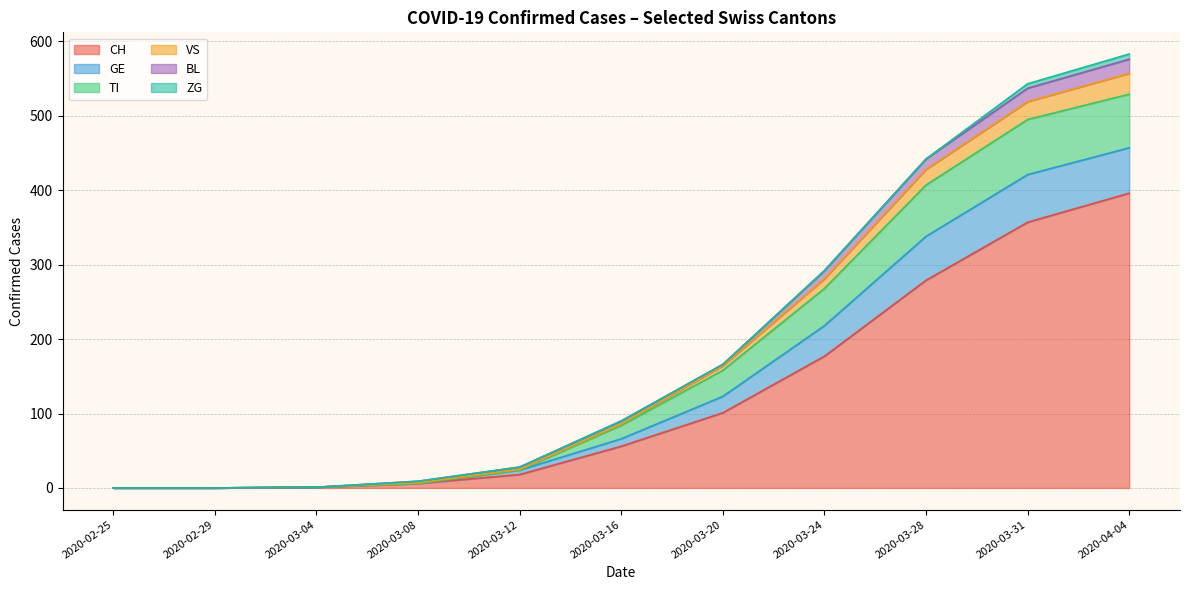

What is the average value of the CH series?

126